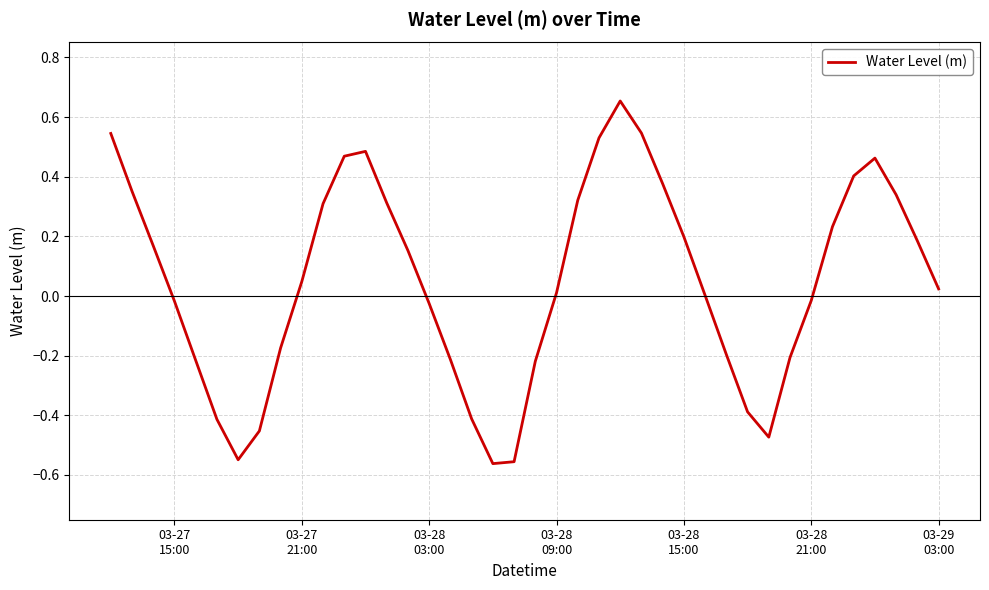

What is the sum of all values?

2.0